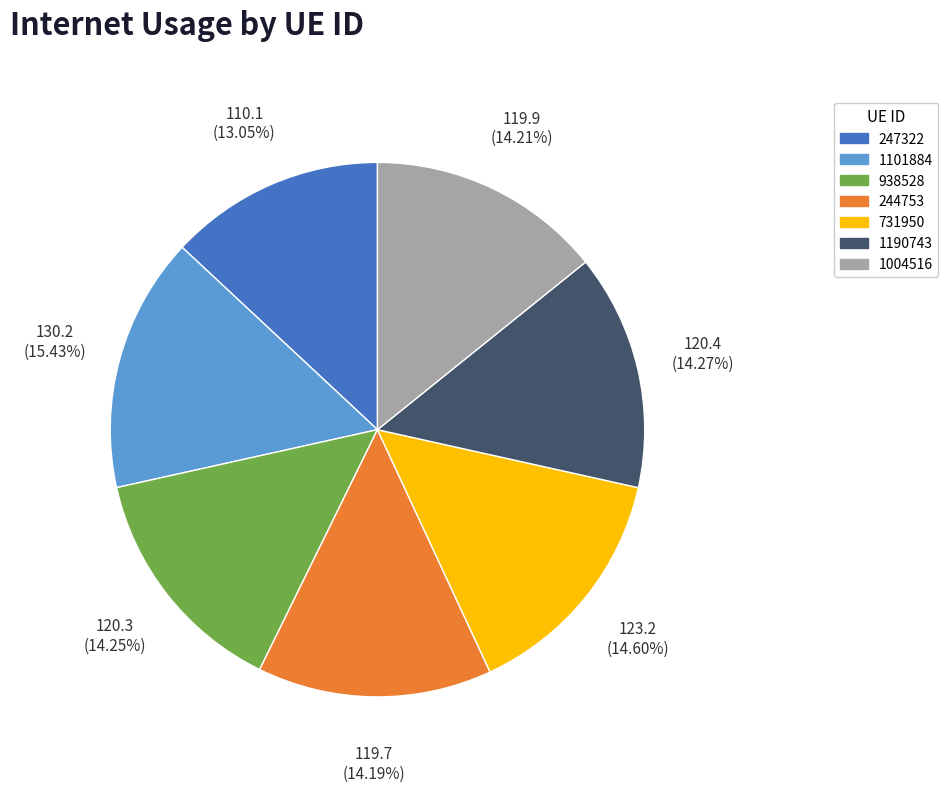

Count the number of slices in the pie.

7